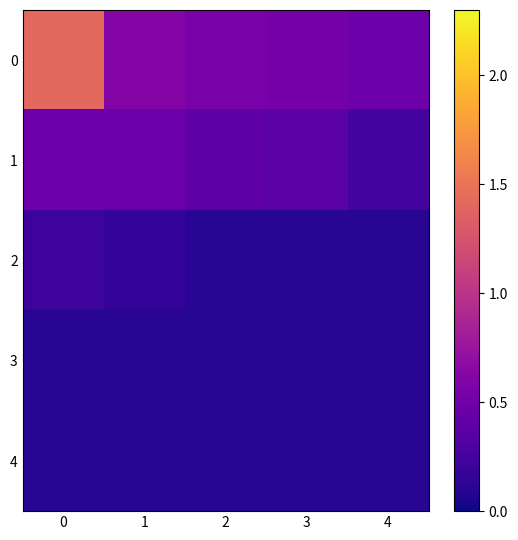

At how many categories does at least one series exceed 0?

5